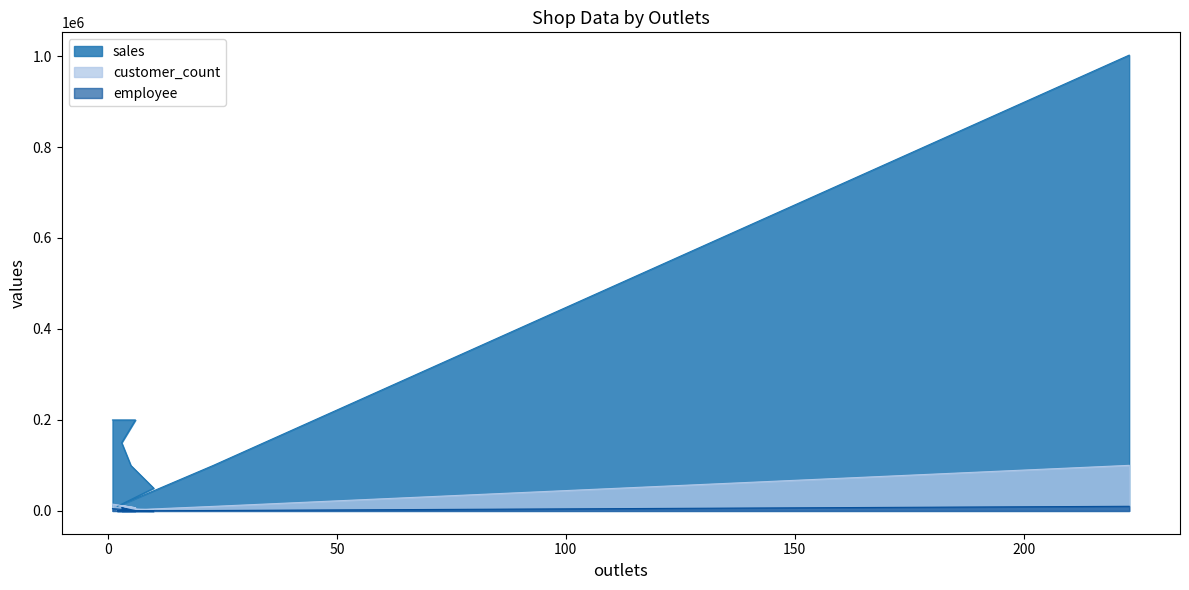

True or false: employee and sales intersect in this chart.

False